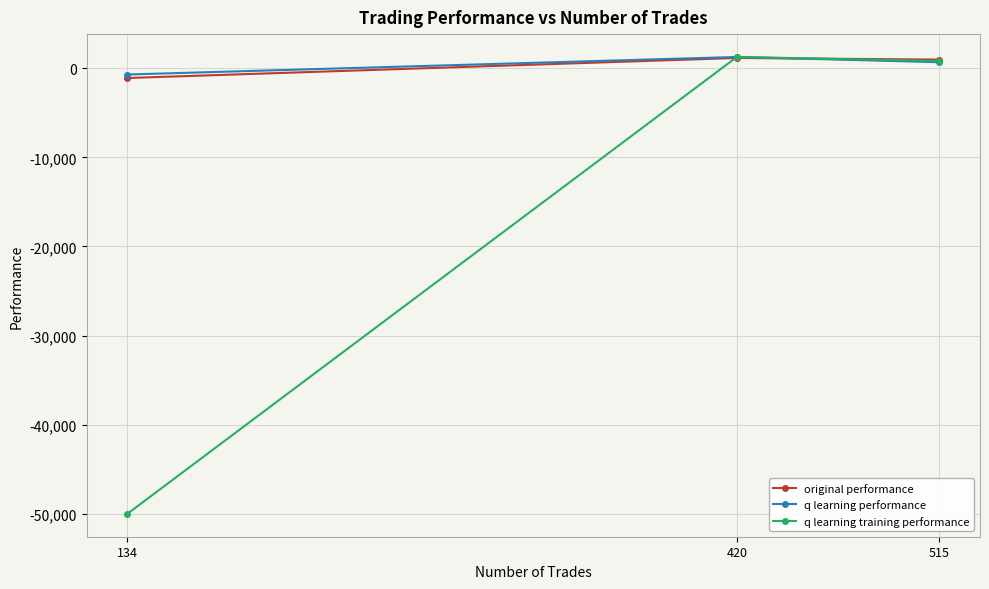

How many data points in q learning performance are above 669?

2